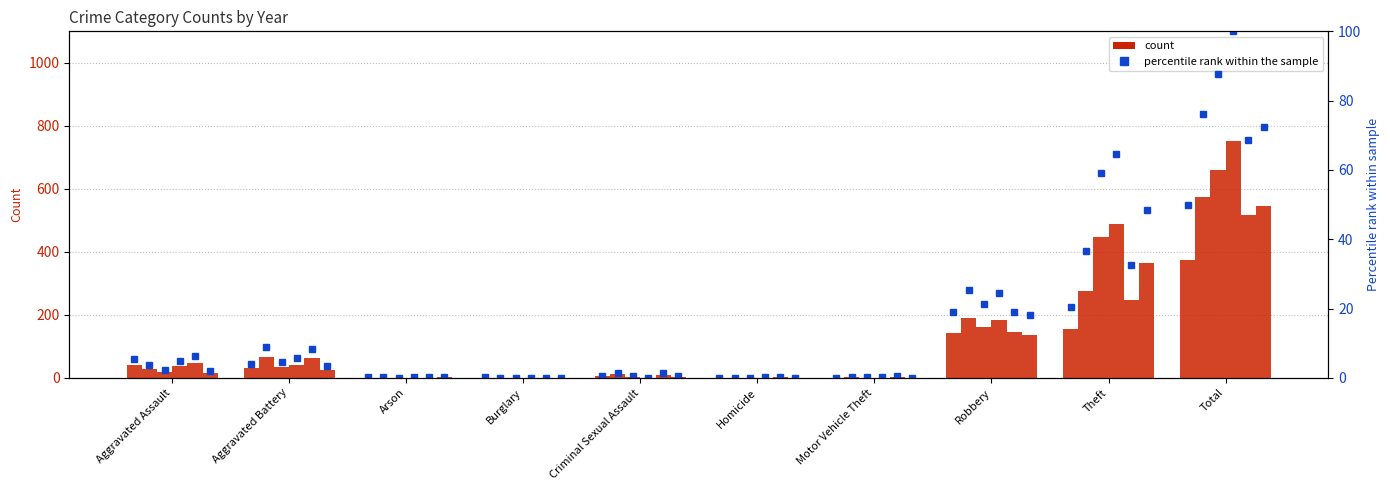

What is the label of the 6th bar from the right?

Criminal Sexual Assault